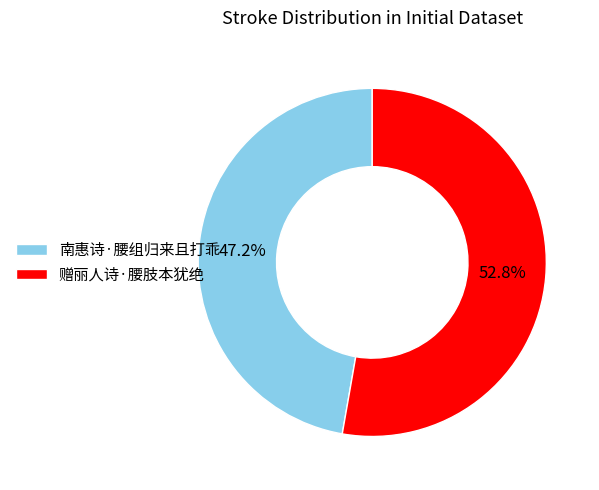

Count the number of slices in the pie.

2